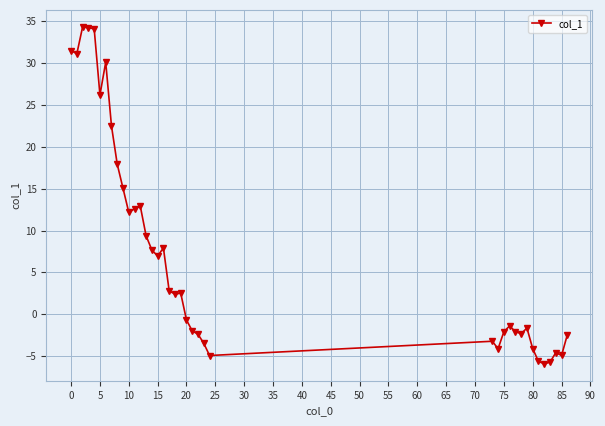

What is the minimum value shown in the chart?

-5.9